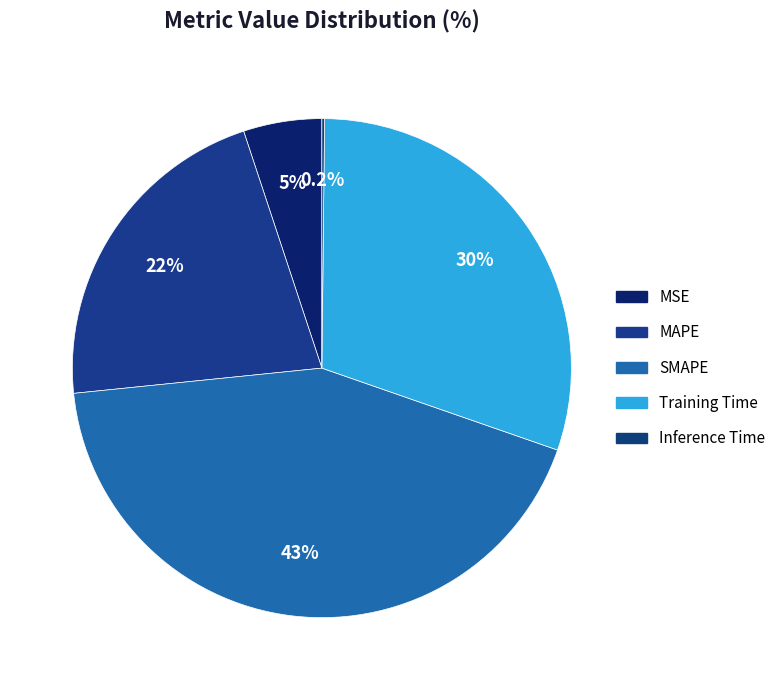

Which category has the biggest portion of the pie?

SMAPE